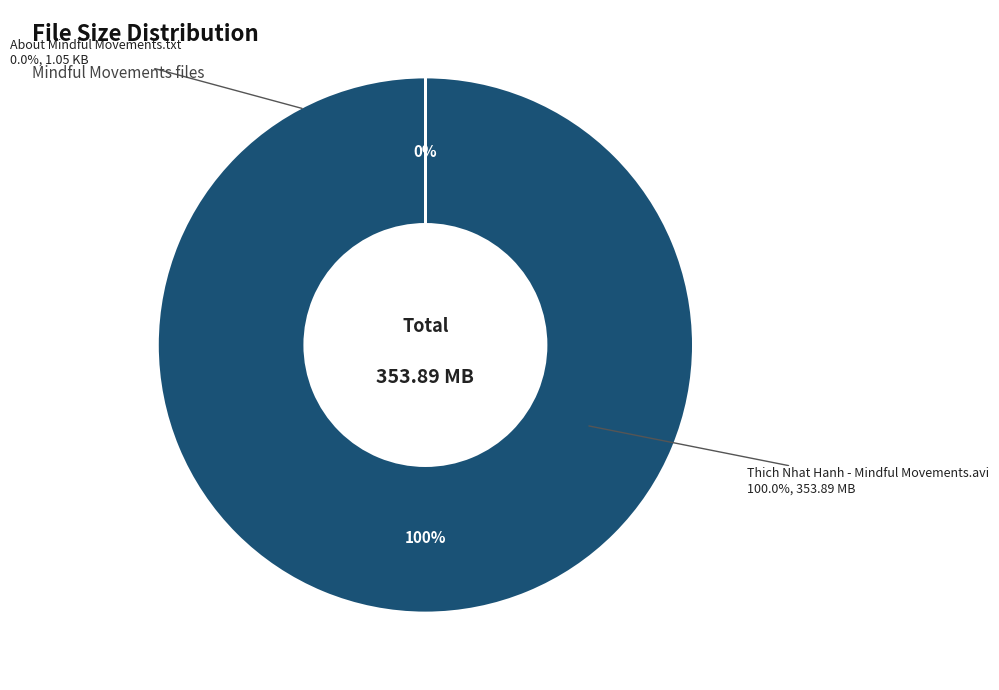

Is it true that /About Mindful Movements.txt is 0% of the pie?

True